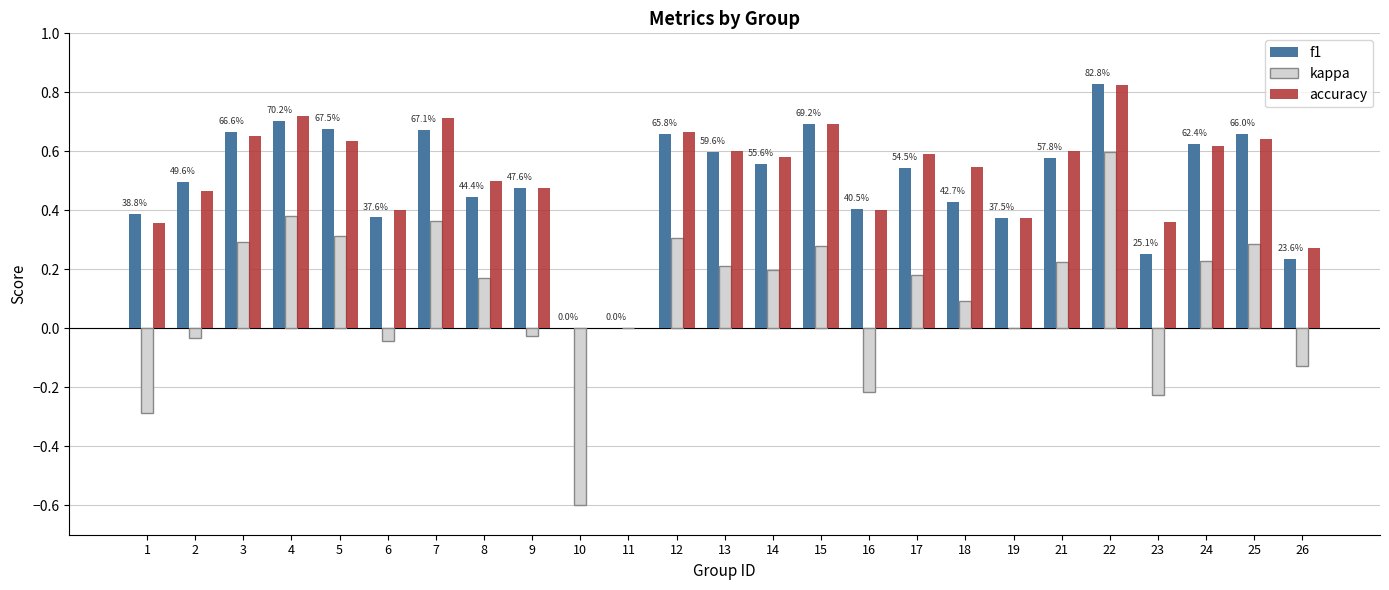

Between 7 and 24, which series saw the biggest shift?

kappa